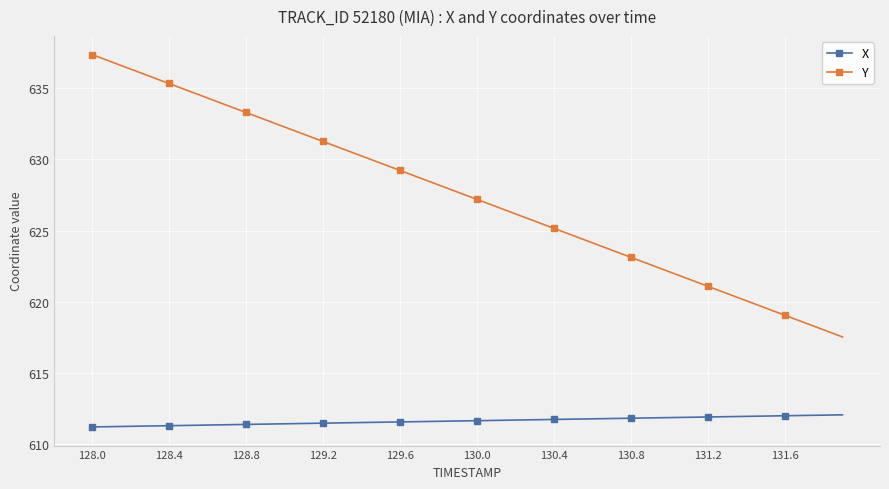

Which series has the largest range (max minus min)?

Y